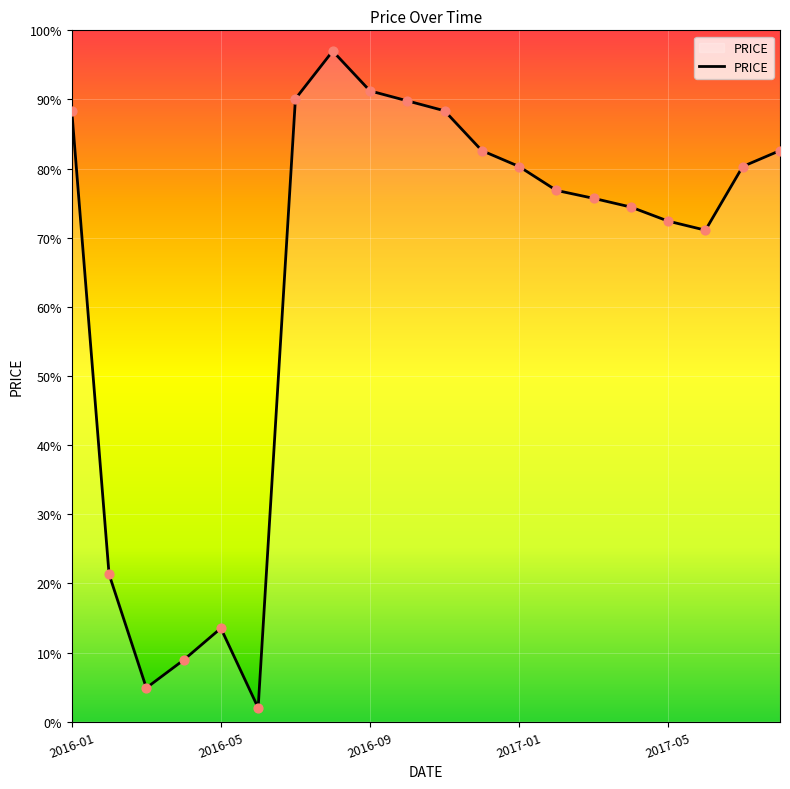

What is the maximum value shown in the chart?

97.0